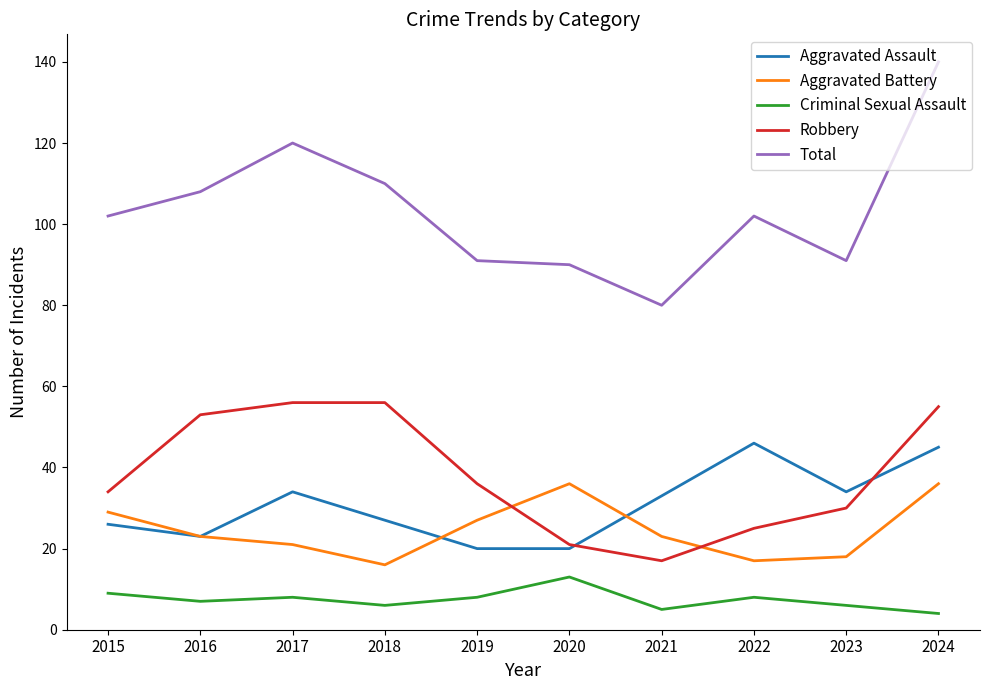

Reading left to right, what are all the values shown in this chart?

Aggravated Assault: 2015=26	2016=23	2017=34	2018=27	2019=20	2020=20	2021=33	2022=46	2023=34	2024=45
Aggravated Battery: 2015=29	2016=23	2017=21	2018=16	2019=27	2020=36	2021=23	2022=17	2023=18	2024=36
Criminal Sexual Assault: 2015=9	2016=7	2017=8	2018=6	2019=8	2020=13	2021=5	2022=8	2023=6	2024=4
Robbery: 2015=34	2016=53	2017=56	2018=56	2019=36	2020=21	2021=17	2022=25	2023=30	2024=55
Total: 2015=102	2016=108	2017=120	2018=110	2019=91	2020=90	2021=80	2022=102	2023=91	2024=140